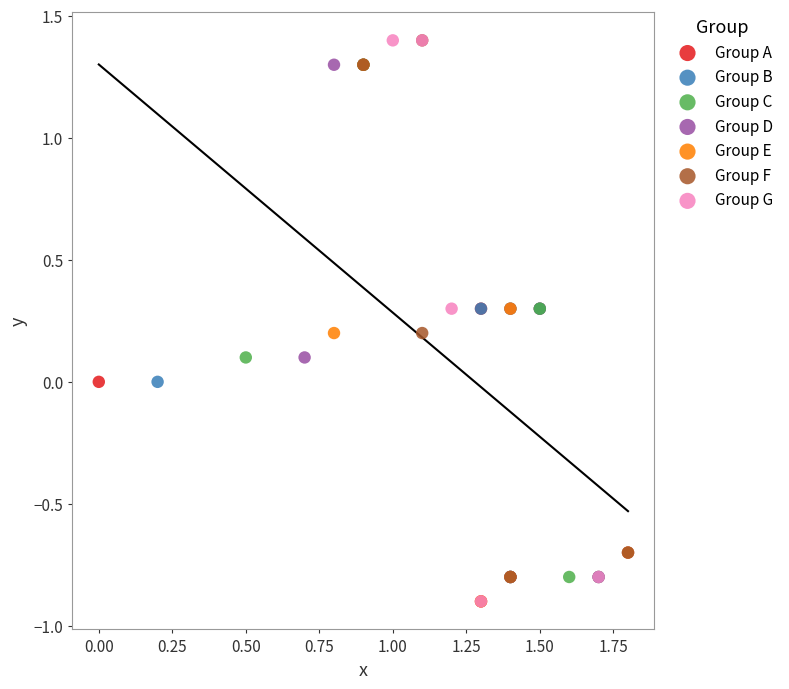

What are all the series names shown in the legend?

Group A, Group B, Group C, Group D, Group E, Group F, Group G